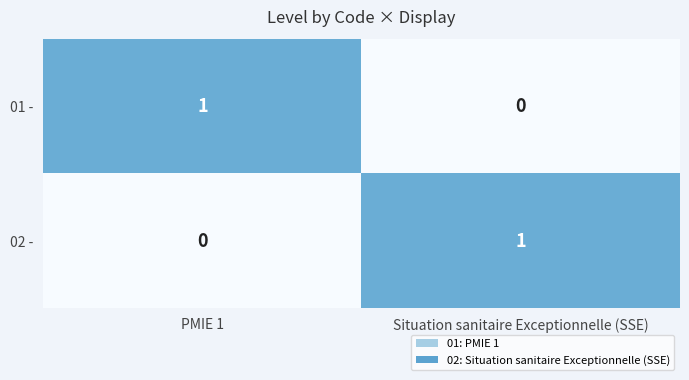

Rank the categories by 02 - value from highest to lowest.

Situation sanitaire Exceptionnelle (SSE), PMIE 1